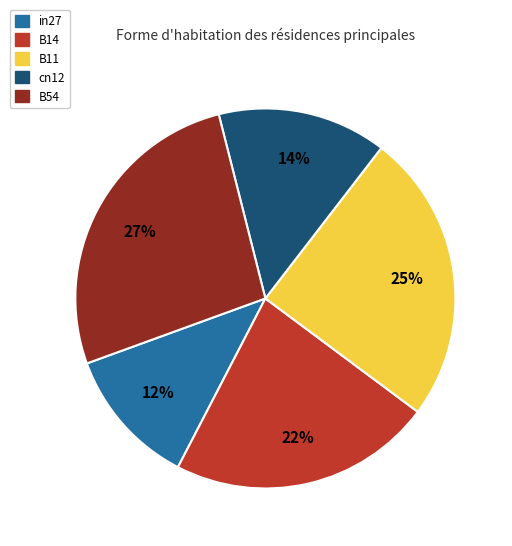

Which category has the biggest portion of the pie?

B54